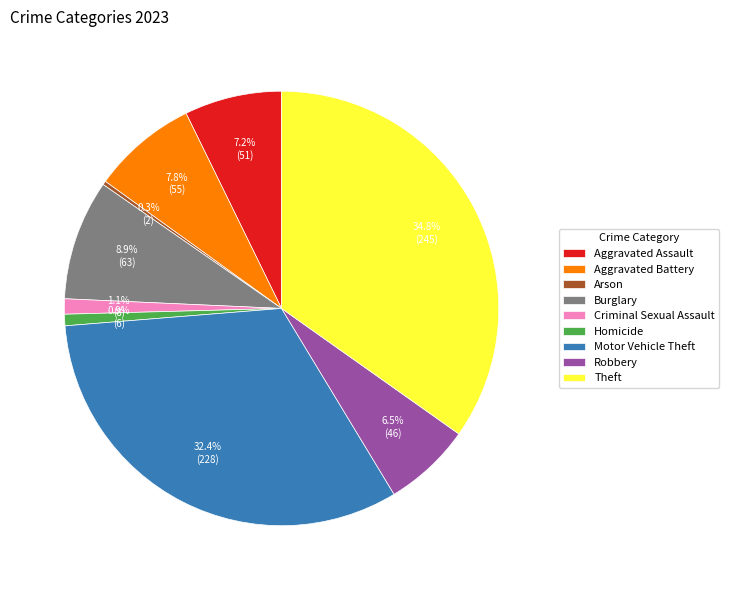

Is Arson the majority of the pie?

No